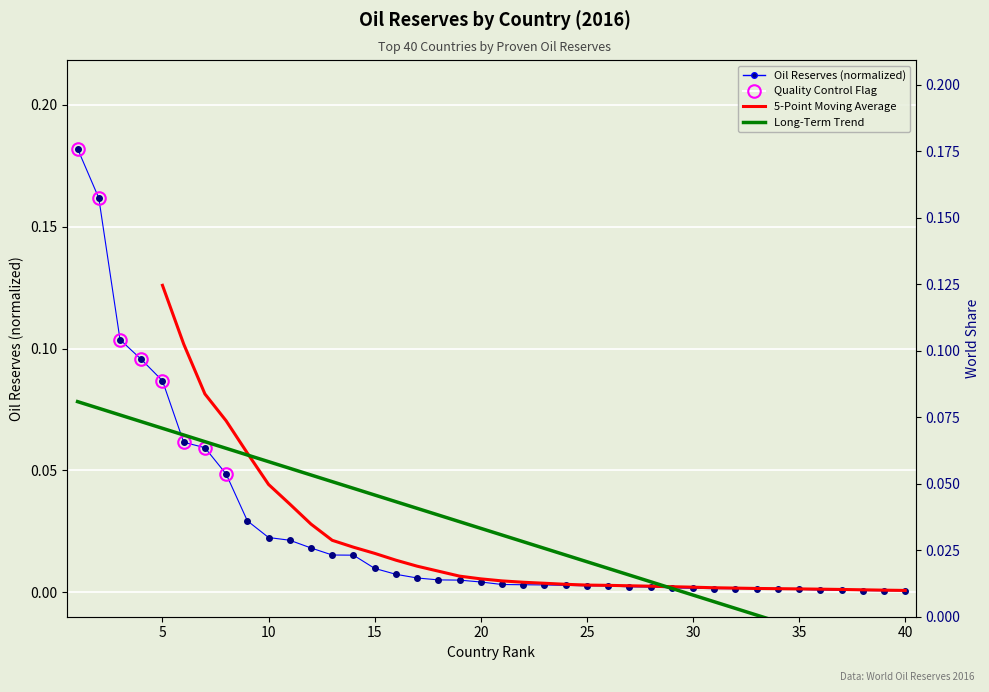

The value of Oil Reserves (barrels) in 2016 at 18 is 0.0. True or false?

False